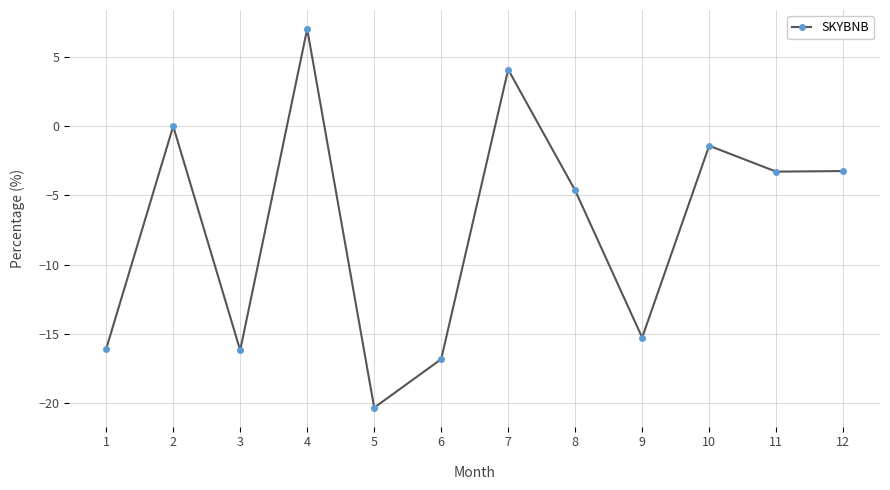

What is the difference between the second highest and minimum values?

24.4